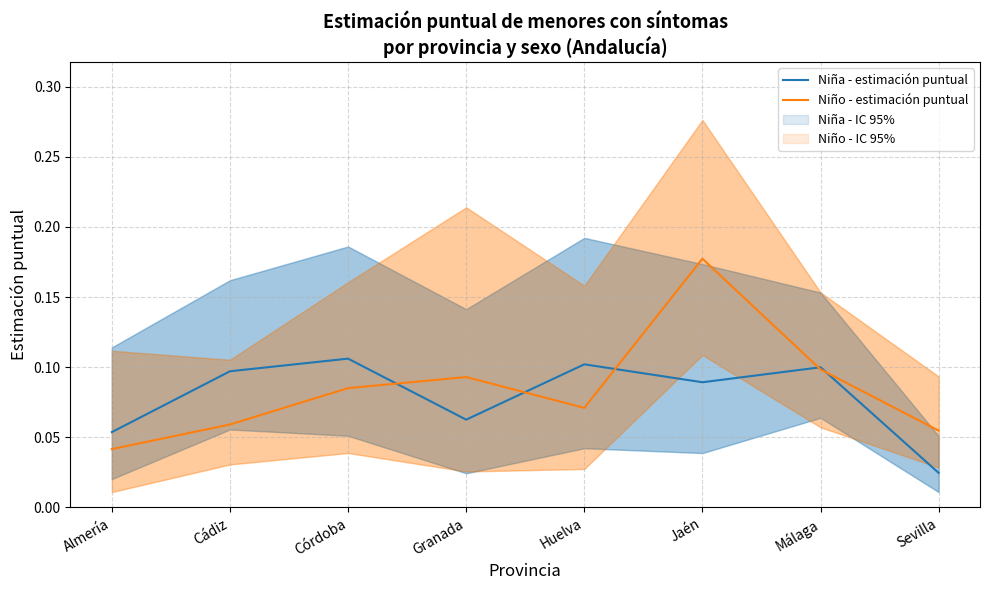

What is the label of the 6th point from the right?

Córdoba